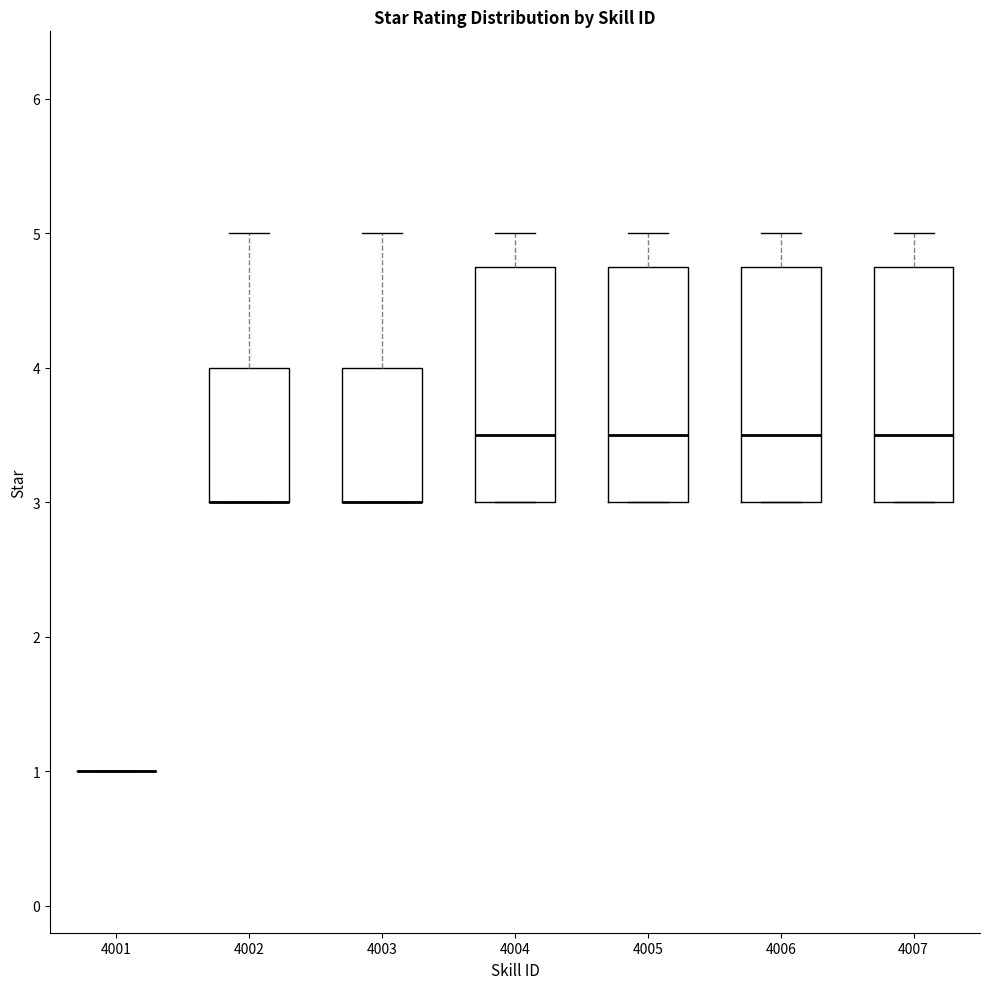

Reading left to right, transcribe this box plot: for each box, give where its median line is, the range the box spans, and where its two whiskers end, as read against the y-axis. The values are not printed on the chart, so give them approximately, as read against the axis.

4001: box collapsed to a line at 1.0, whiskers 1.0 to 1.0
4002: median 3.0 (drawn on the box's lower edge), box 3.0 to 4.0, whiskers 3.0 to 5.0
4003: median 3.0 (drawn on the box's lower edge), box 3.0 to 4.0, whiskers 3.0 to 5.0
4004: median 3.5, box 3.0 to 4.8, whiskers 3.0 to 5.0
4005: median 3.5, box 3.0 to 4.8, whiskers 3.0 to 5.0
4006: median 3.5, box 3.0 to 4.8, whiskers 3.0 to 5.0
4007: median 3.5, box 3.0 to 4.8, whiskers 3.0 to 5.0